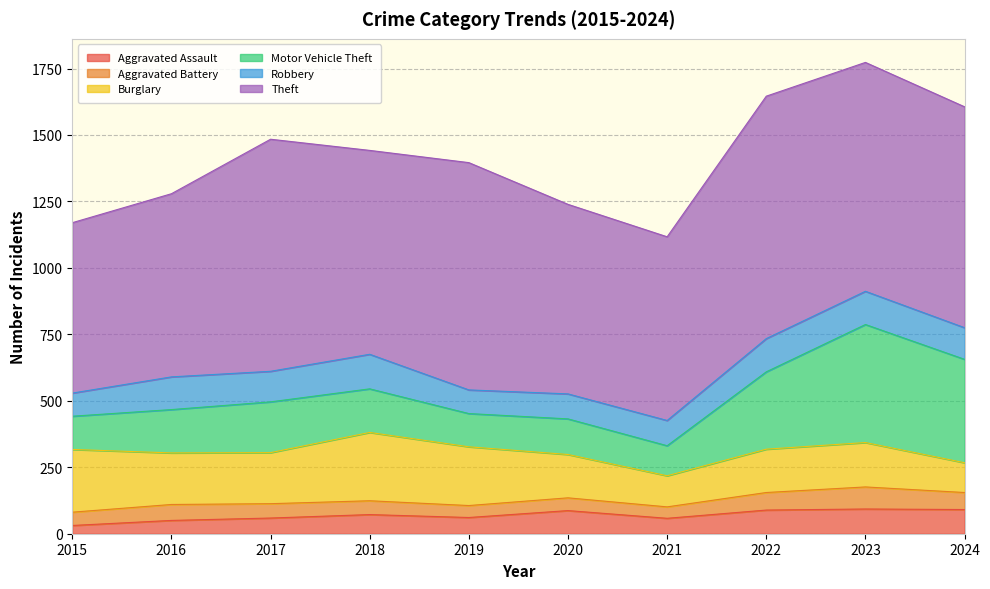

Between 2018 and 2024, which is larger?

2024